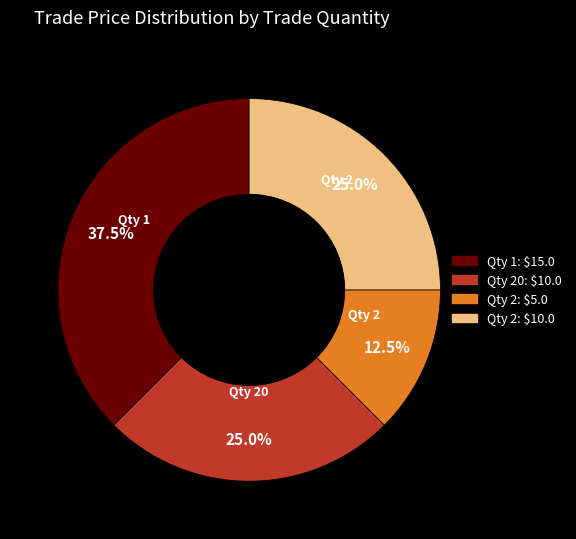

Is there any slice that represents more than half of the pie?

No